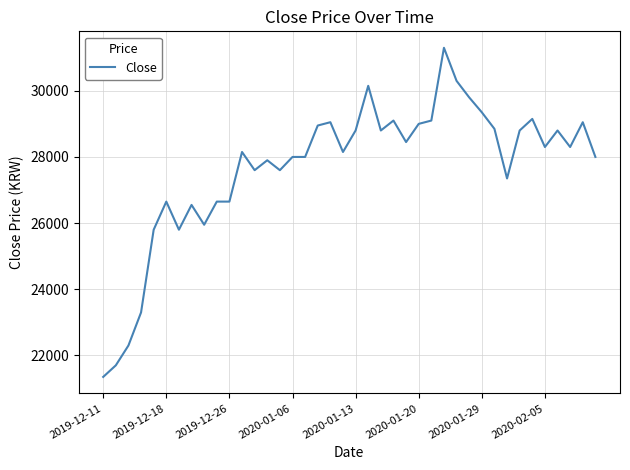

What is the minimum value shown in the chart?

21350